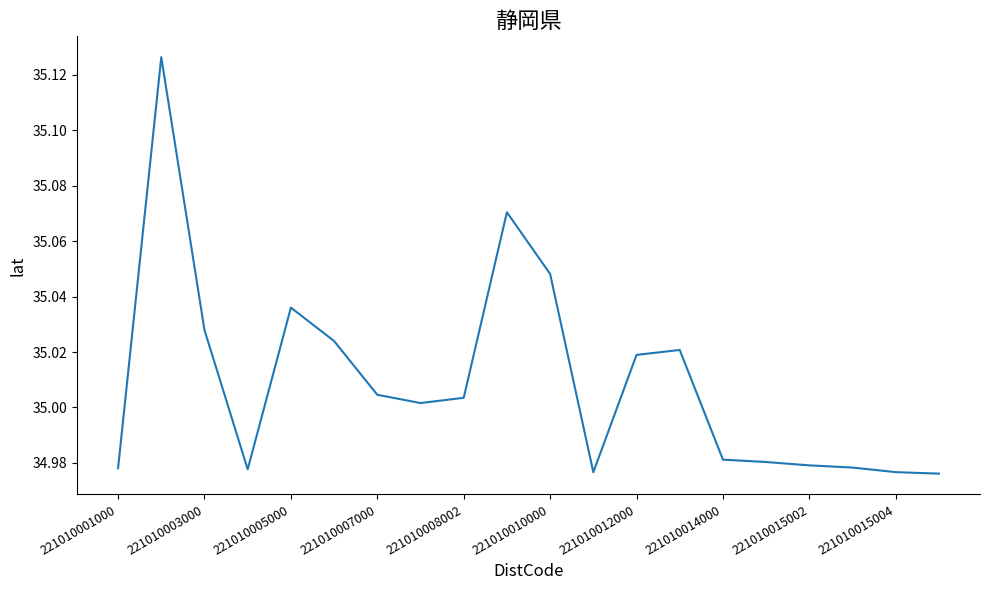

Is this an area chart (filled region under the line)?

No